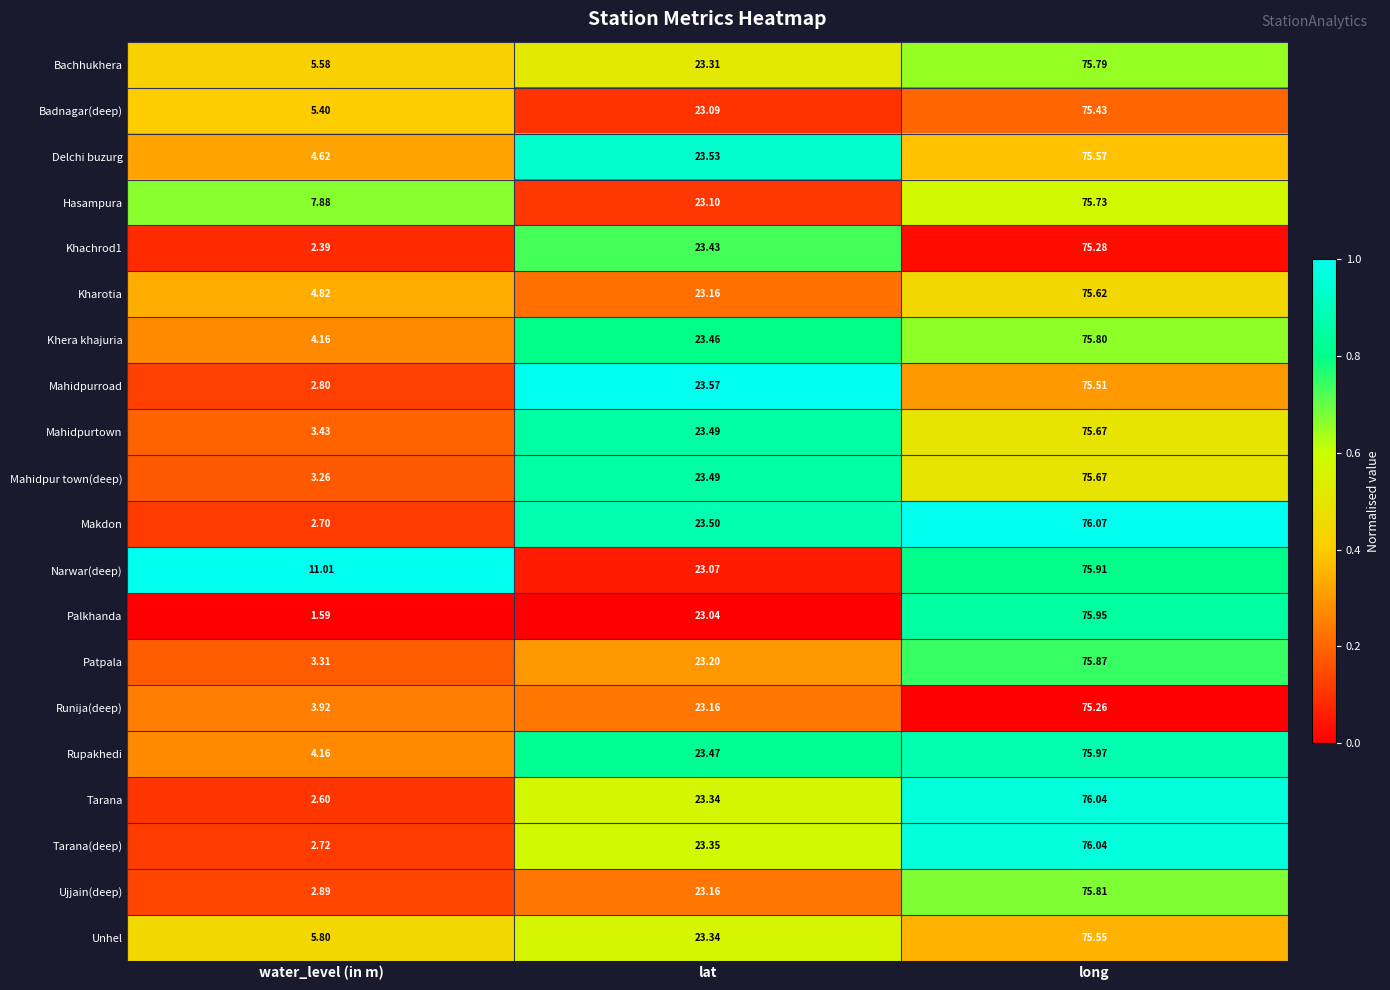

Rank the categories by Makdon value from lowest to highest.

water_level (in m), lat, long